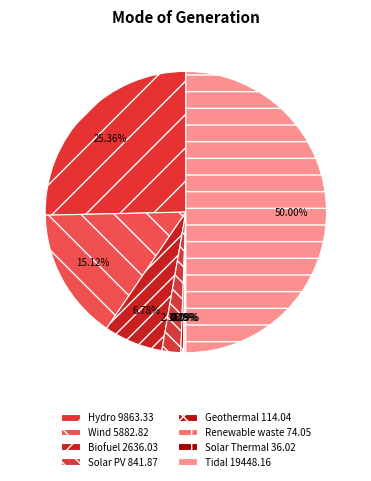

The Renewable waste slice represents 12% of the pie. True or false?

False